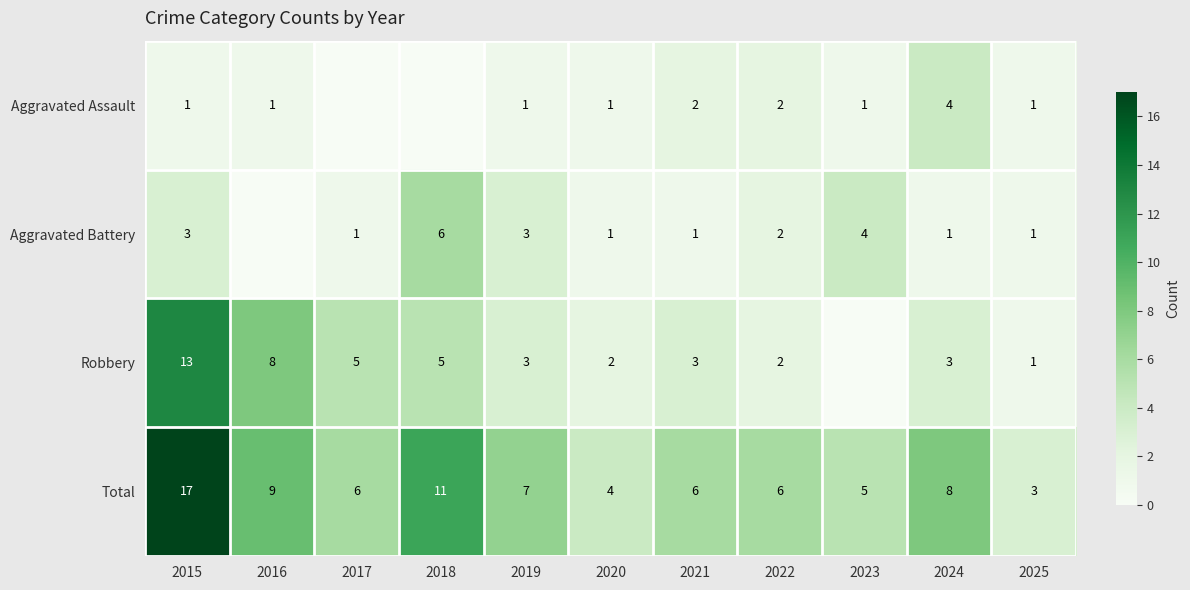

What is the approximate value of Total at 2015?

17